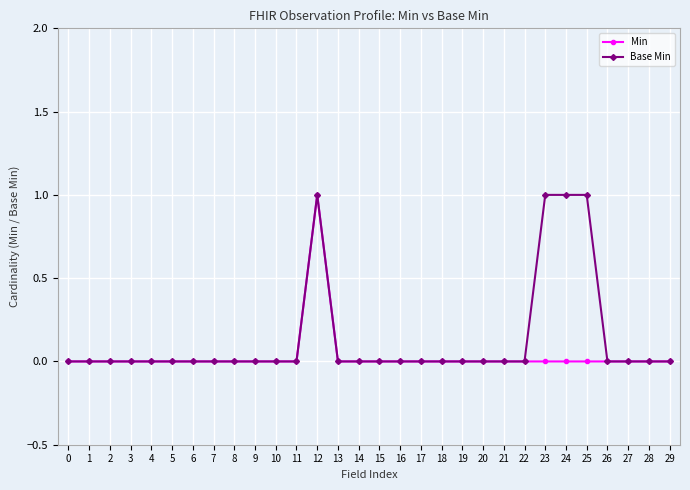

What is the spread (max minus min) of values at 23?

1